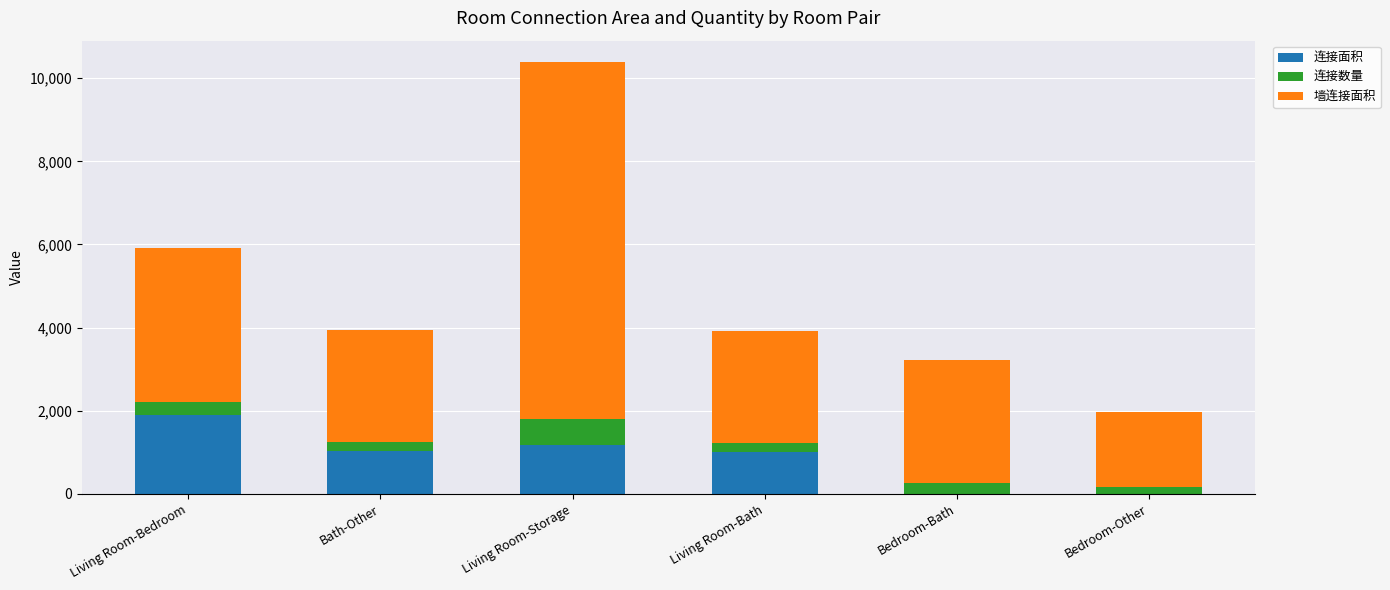

Are the bars grouped side by side (vs. stacked)?

No